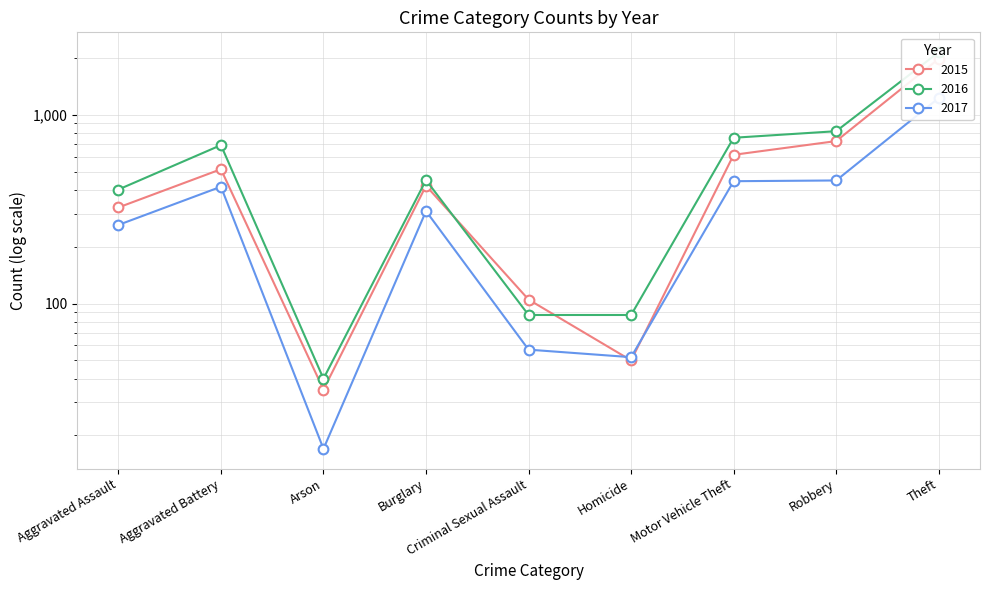

The 2016 series shows 57 at Homicide. True or false?

False